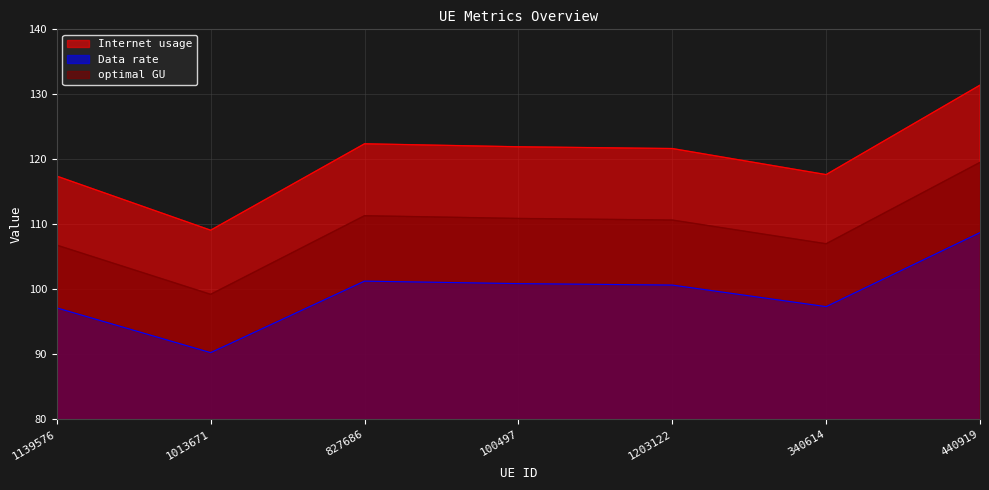

Which series has the largest total across all categories?

Internet usage